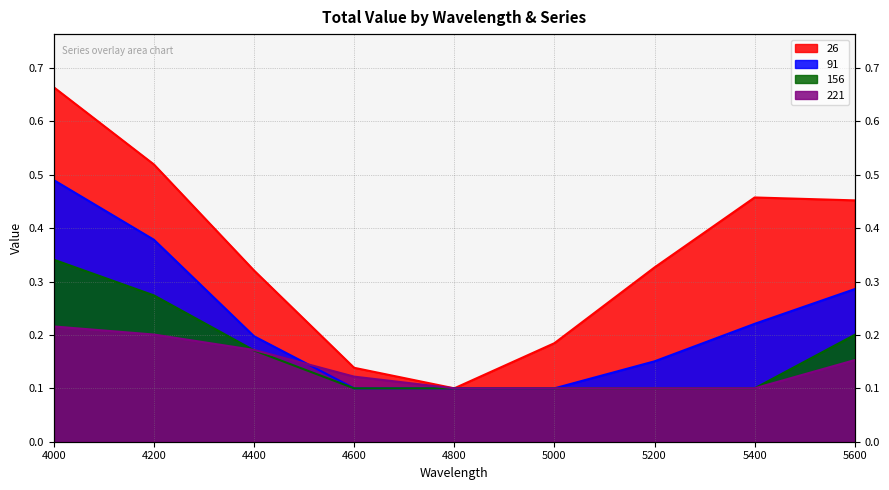

How many series are shown in this chart?

4